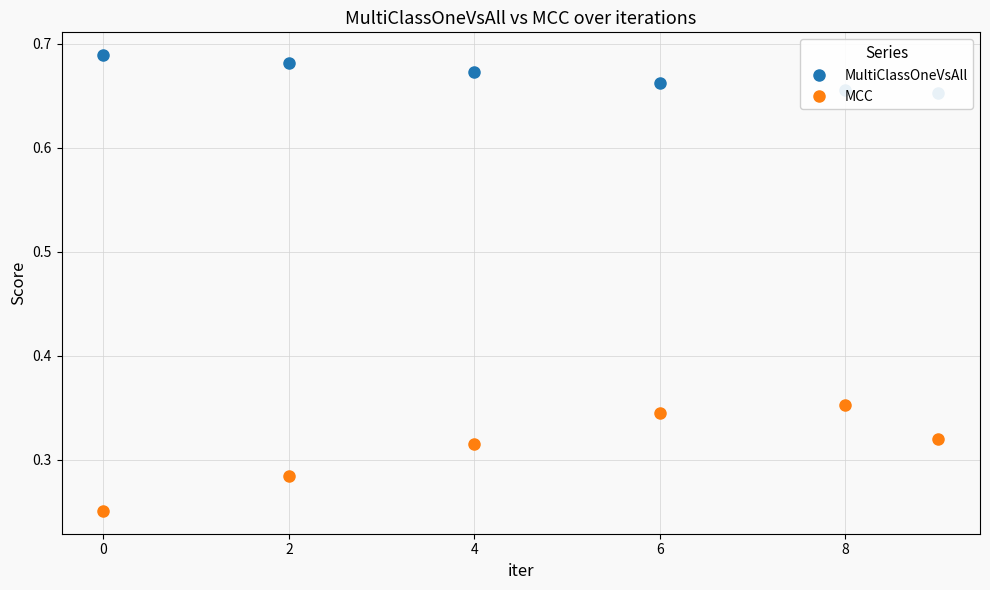

What is the difference between the maximum and second lowest values in the MCC series?

0.1